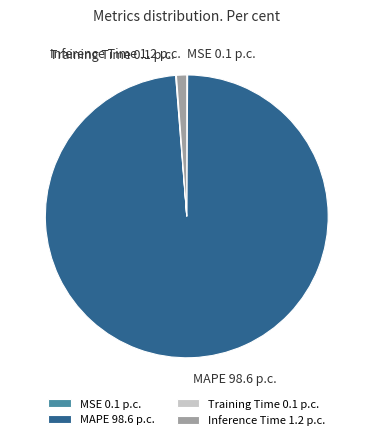

The MAPE slice represents 93% of the pie. True or false?

False